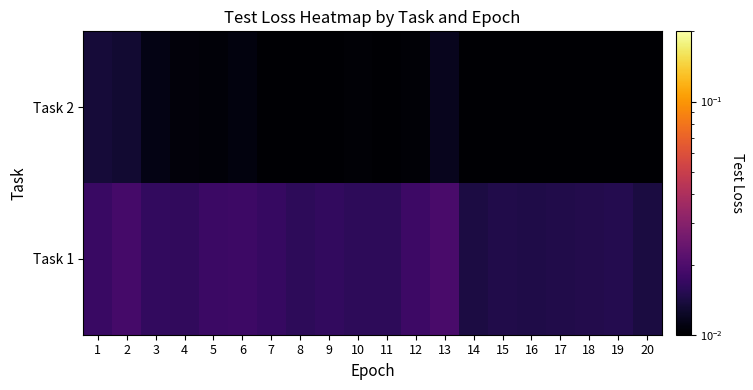

Which label corresponds to the largest value in the chart?

13